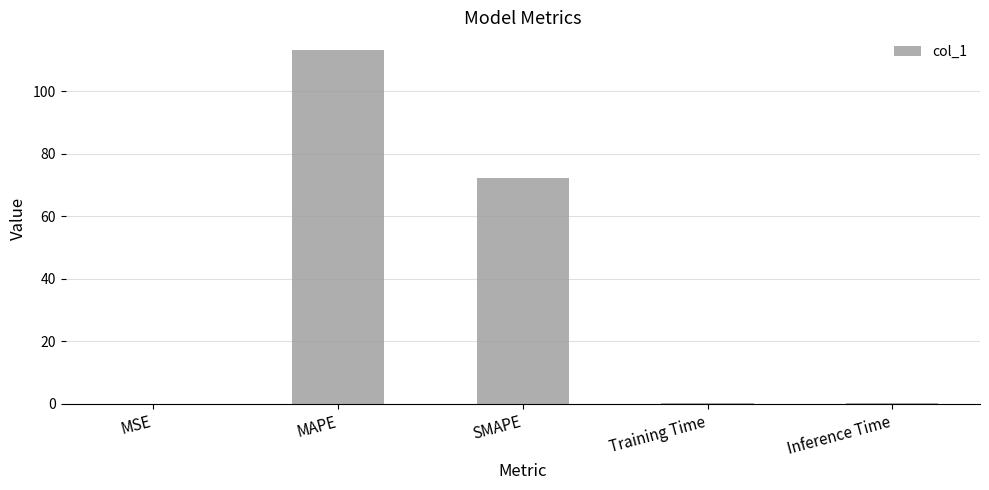

The value at MAPE is 23.4. True or false?

False